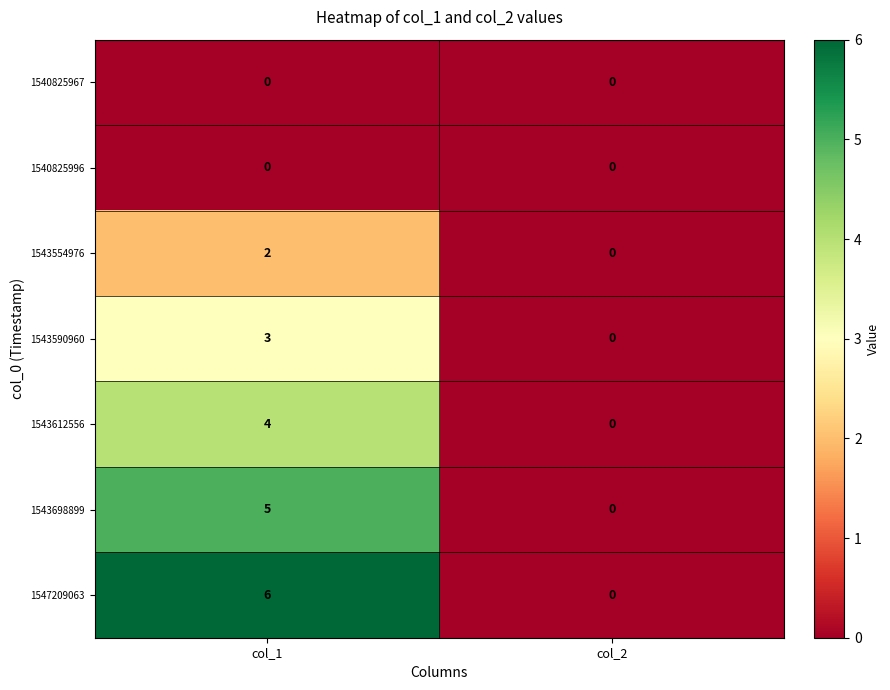

What is the sum of the 1543698899 values at col_1 and col_2?

5